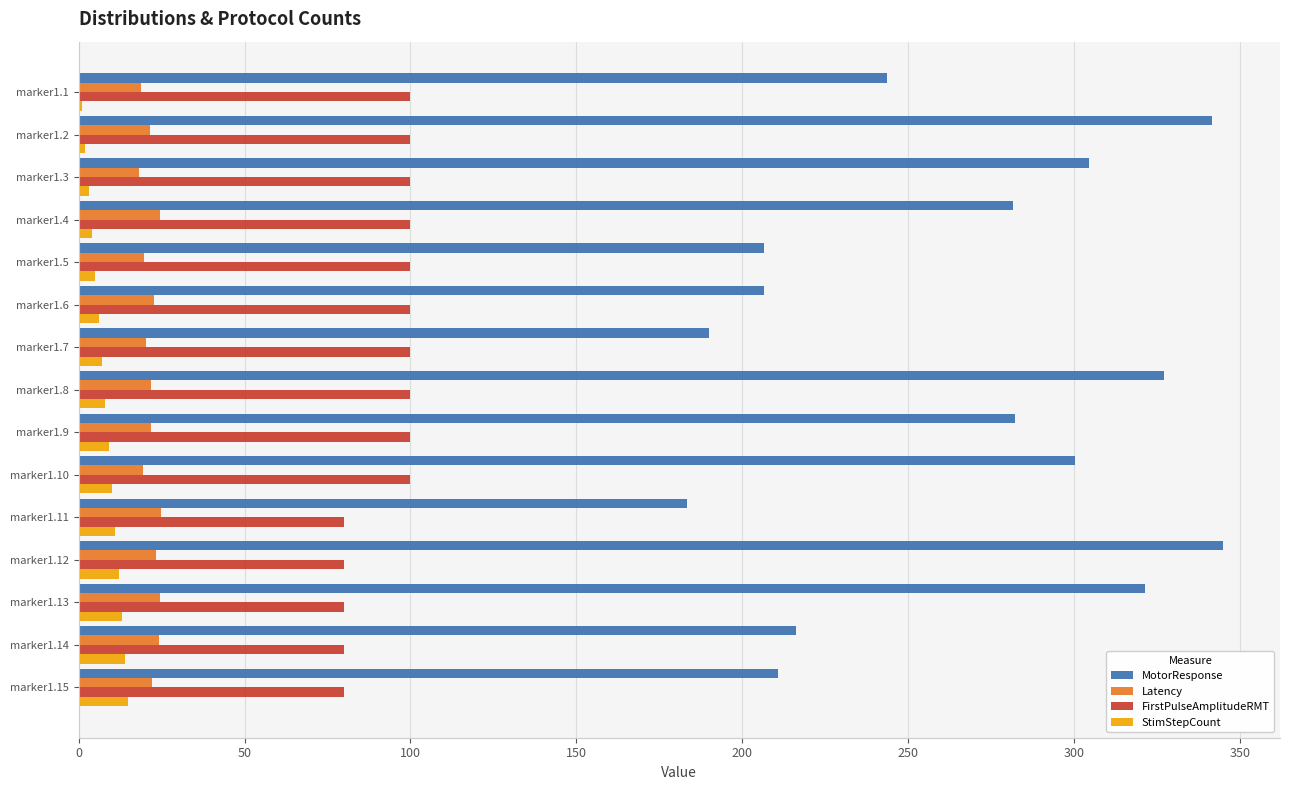

Between marker1.7 and marker1.9, which series saw the biggest shift?

MotorResponse